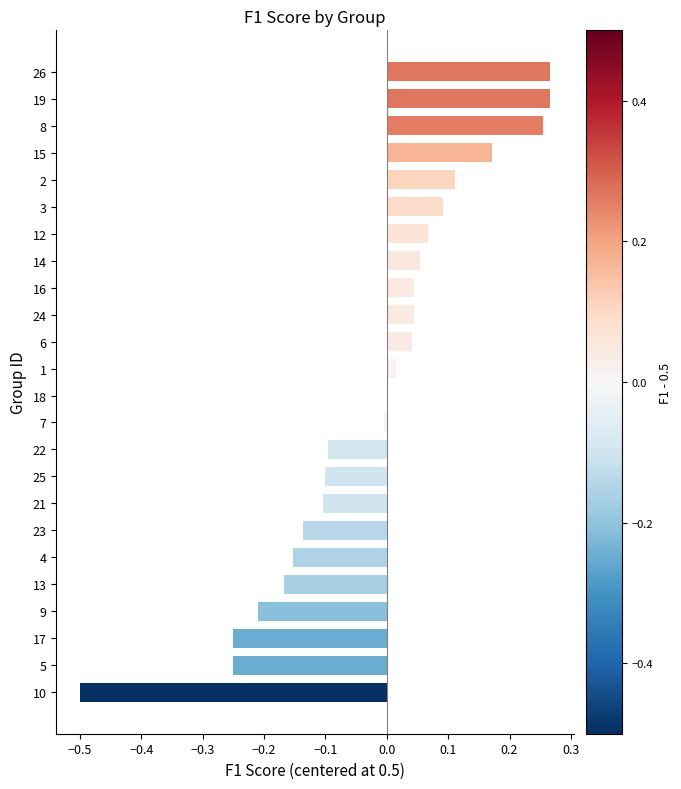

What is the sum of all values?

-0.5